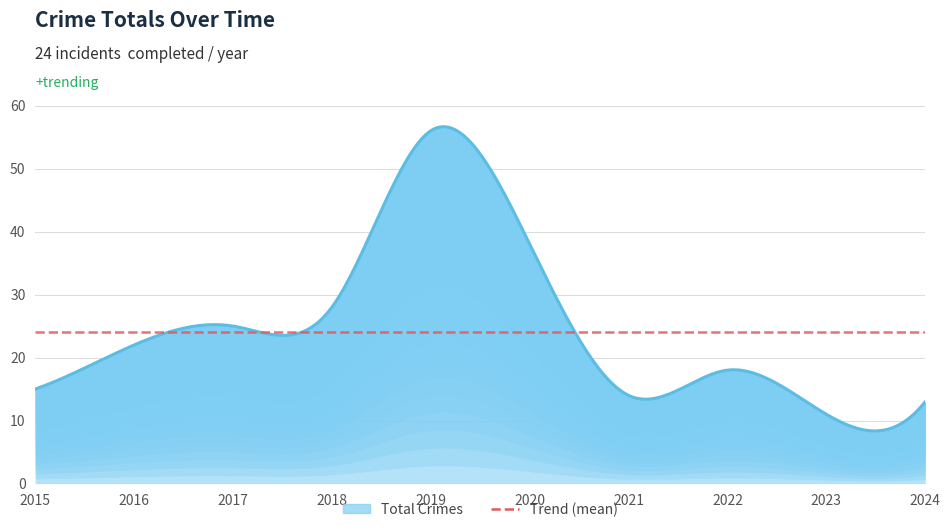

At which label does the data first exceed 22?

2017